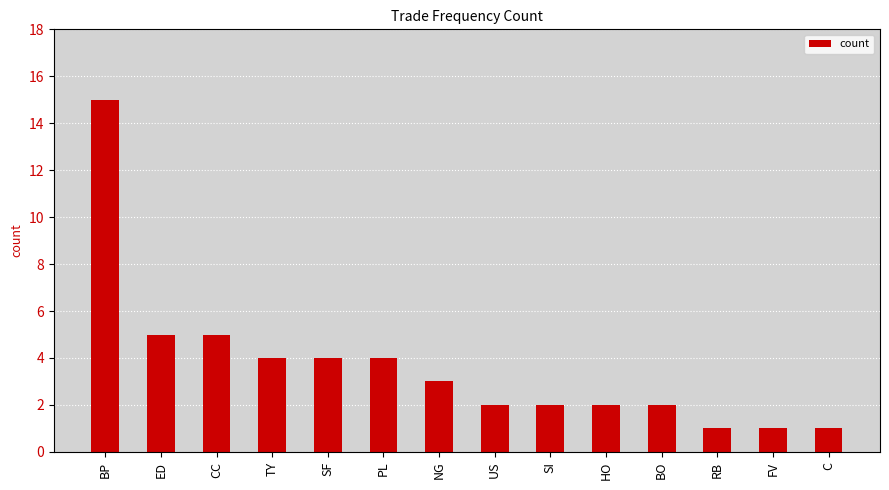

What is the value of the 14th bar from the left?

1